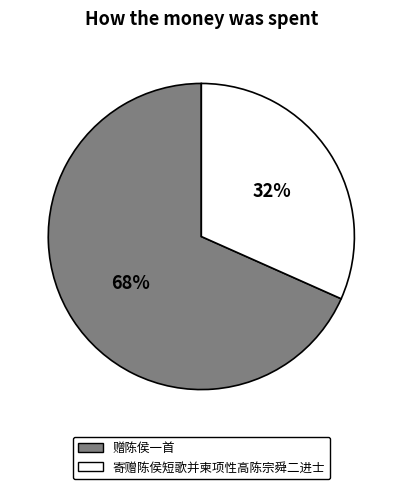

Which category has the smallest portion of the pie?

寄赠陈侯短歌并柬项性高陈宗舜二进士